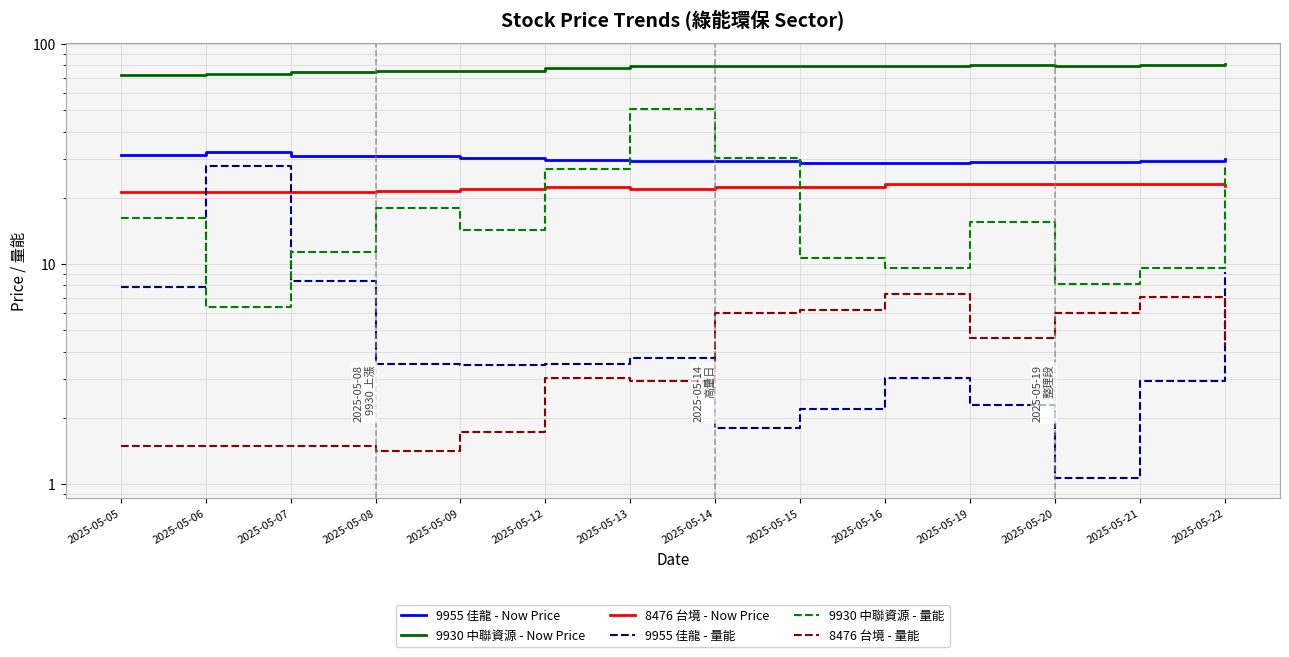

Where is the first local maximum for 9955 佳龍 - Now Price?

2025-05-06